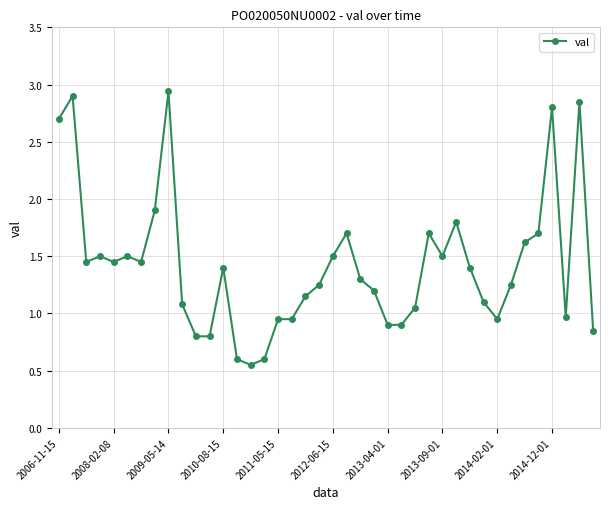

What is the value of the 23rd point from the left?

1.3